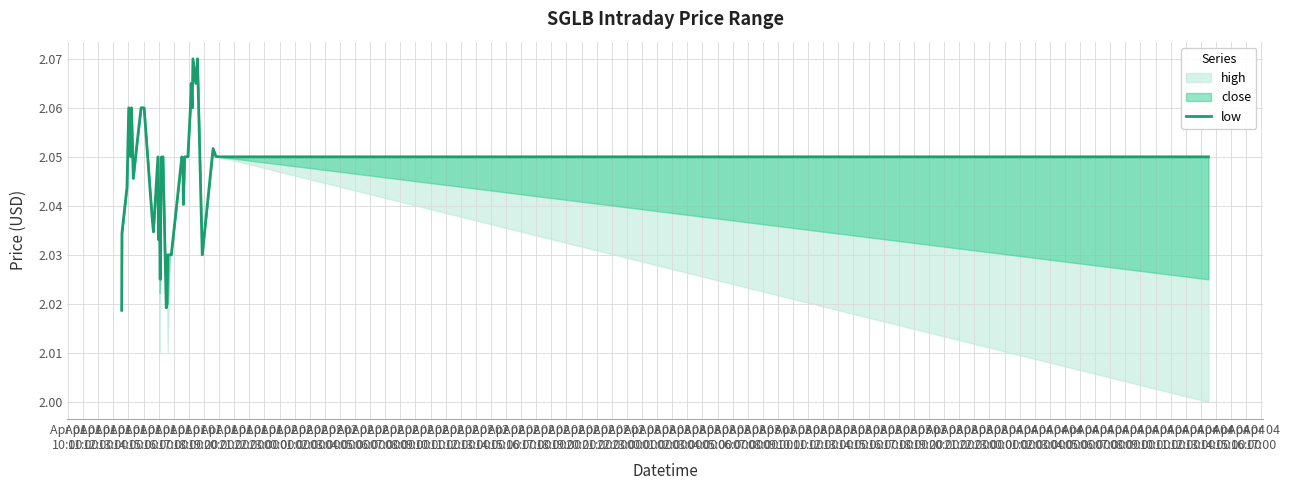

What is the difference between the second highest and minimum values?

0.1